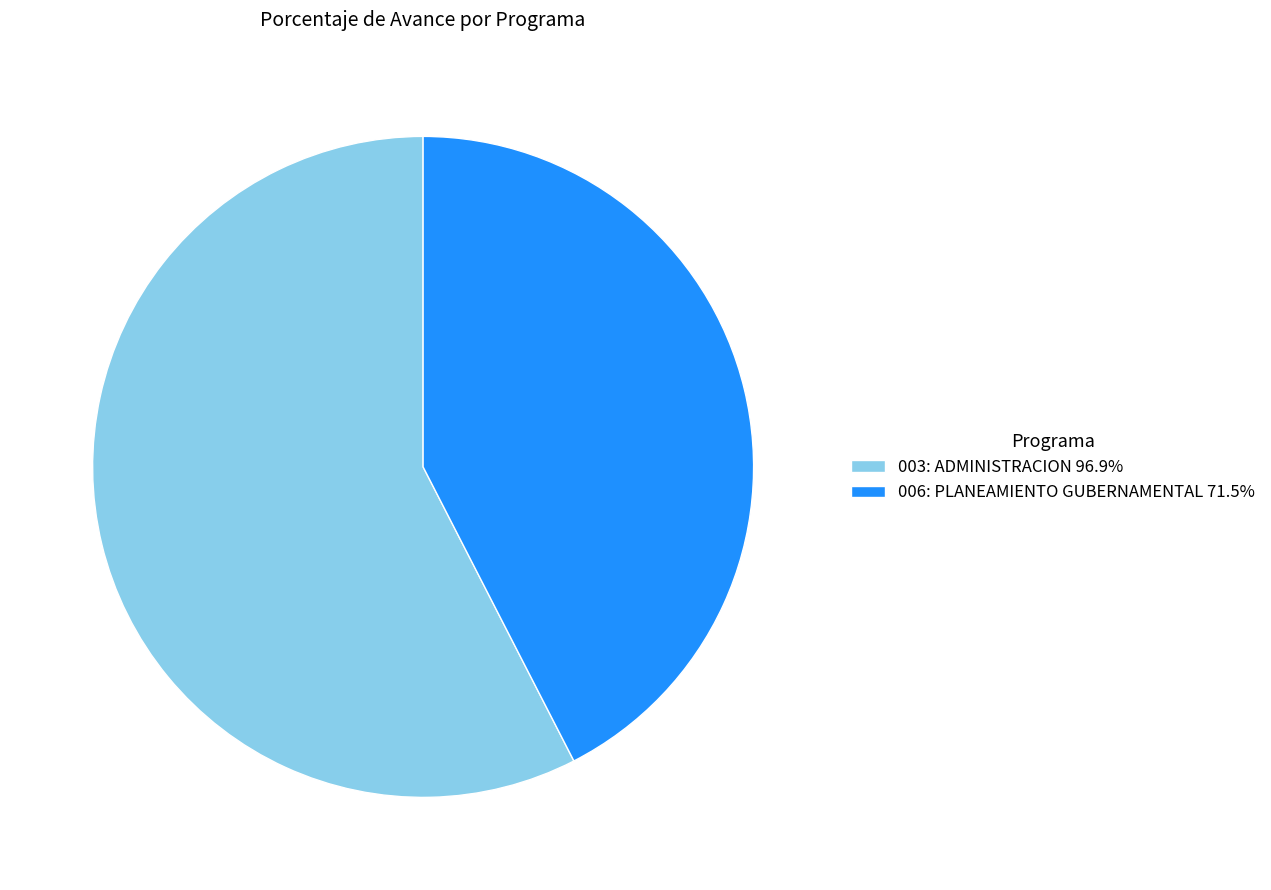

Is the sum of 006: PLANEAMIENTO GUBERNAMENTAL 71.5% and 003: ADMINISTRACION 96.9% greater than half?

Yes